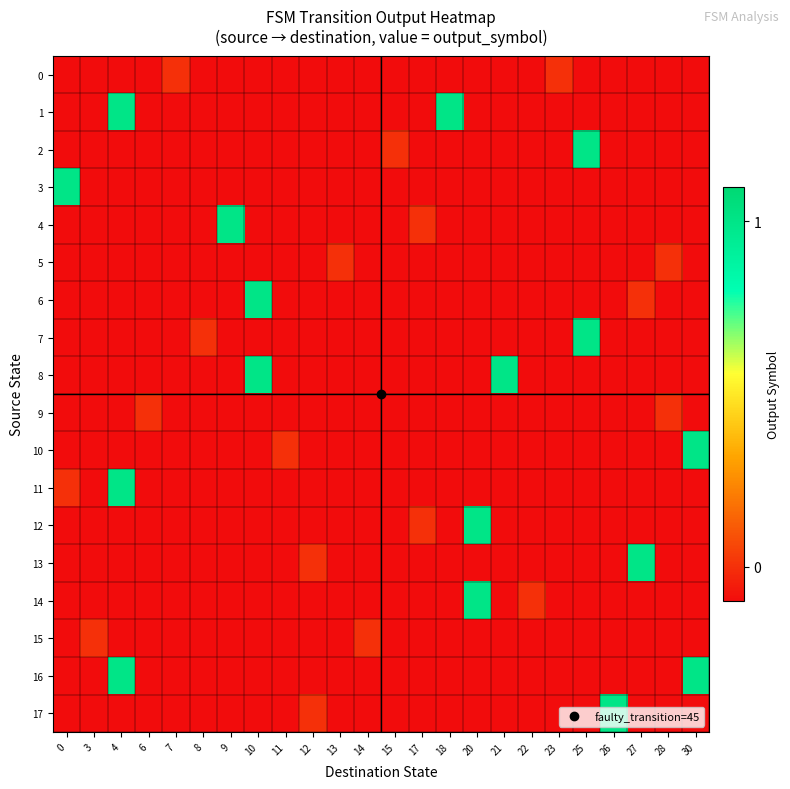

At how many categories does at least one series exceed 0?

11